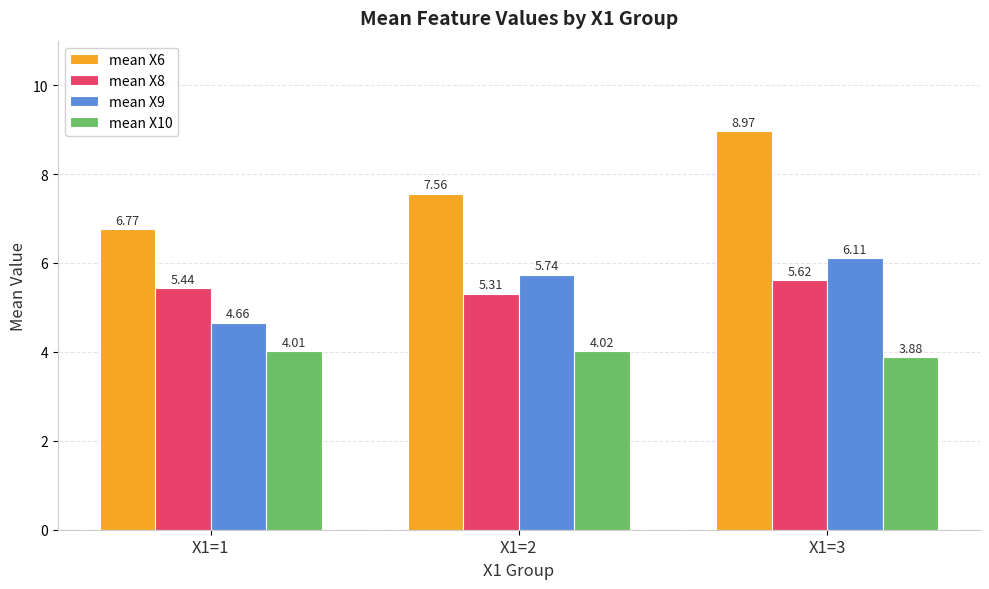

What is the sum of the mean X9 values at X1=2 and X1=1?

10.4